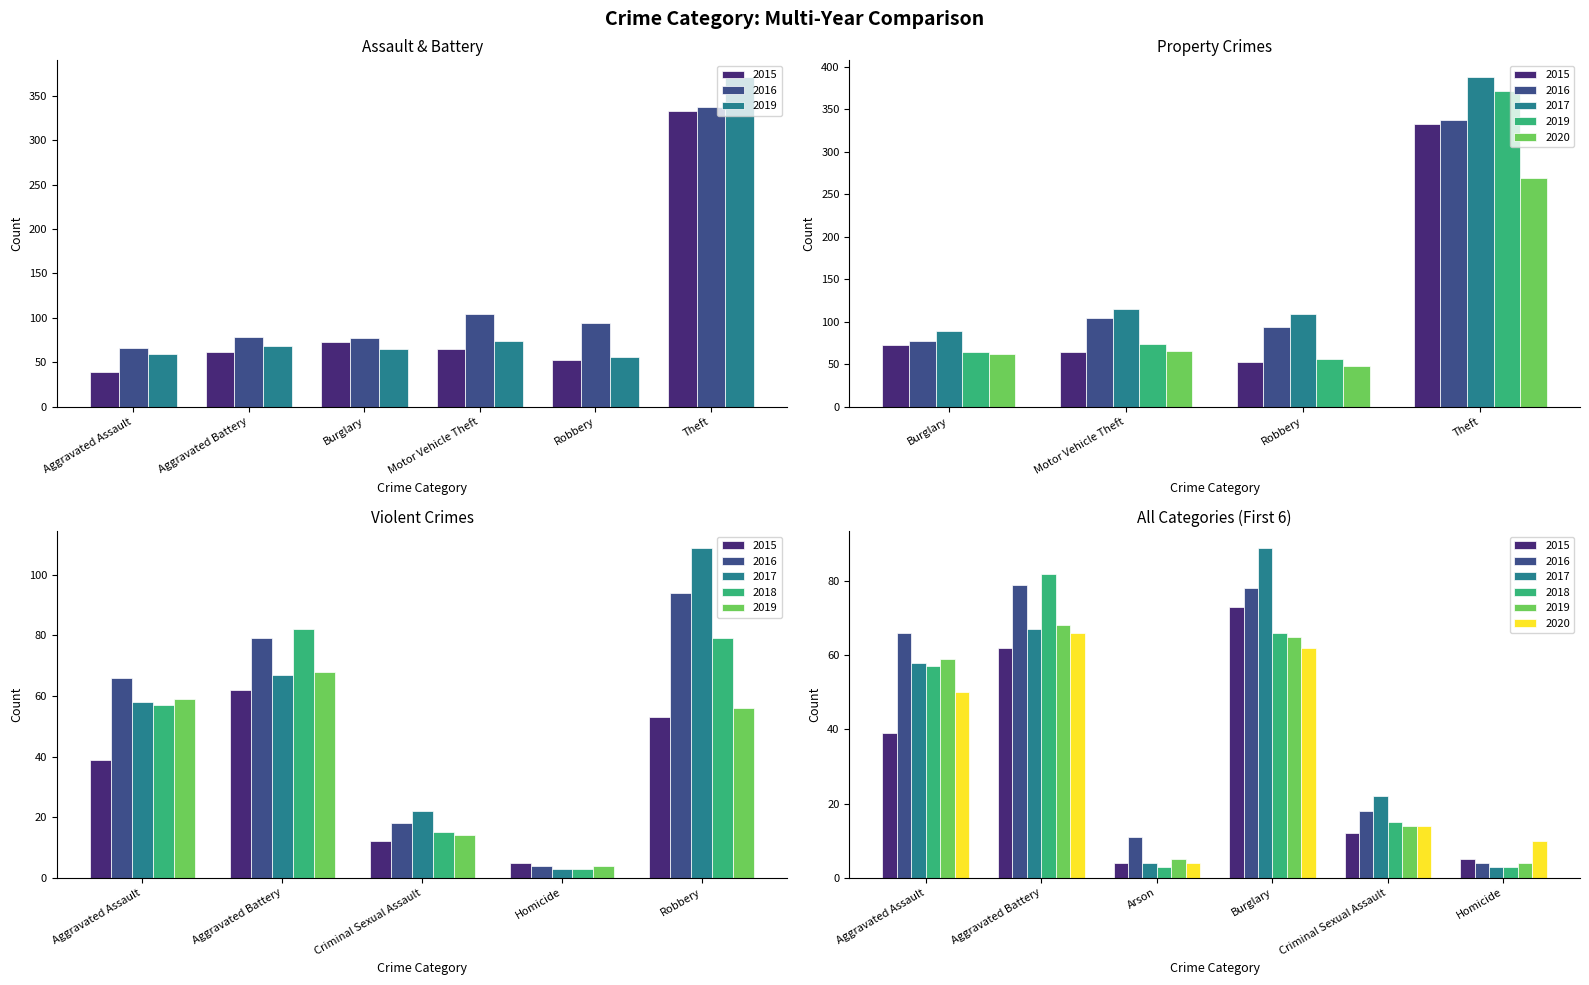

What are all the series names shown in the legend?

2015, 2016, 2017, 2018, 2019, 2020